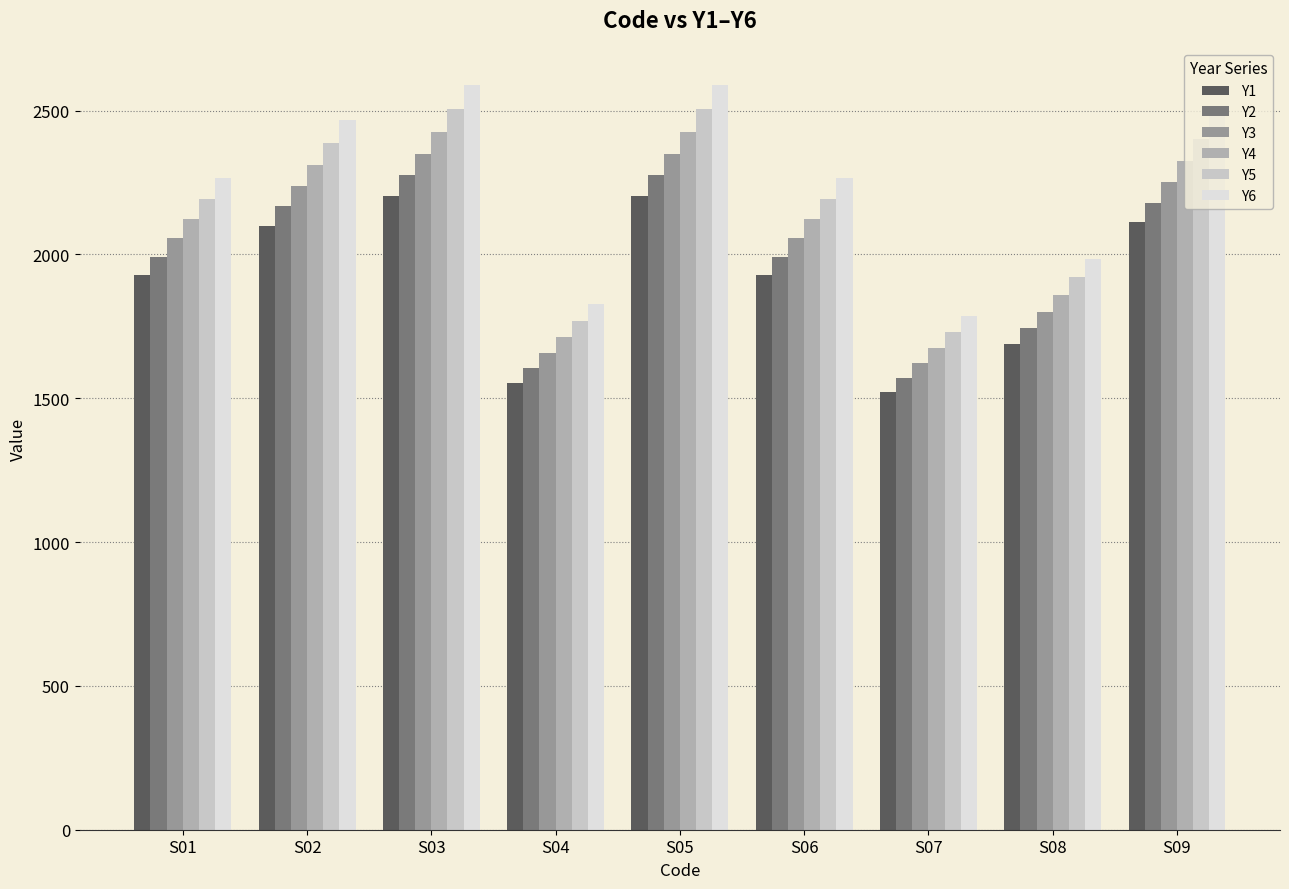

At how many categories does at least one series exceed 2090?

6